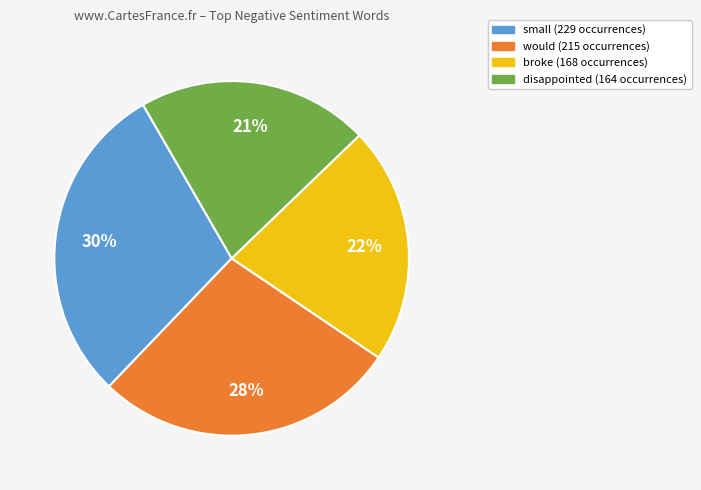

Is there any slice that represents more than half of the pie?

No